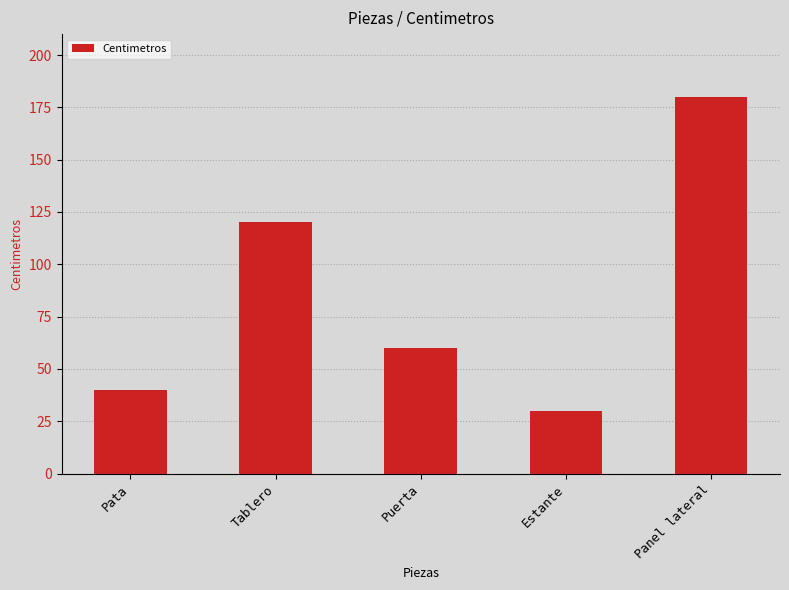

True or false: the data shows 198 at Tablero.

False